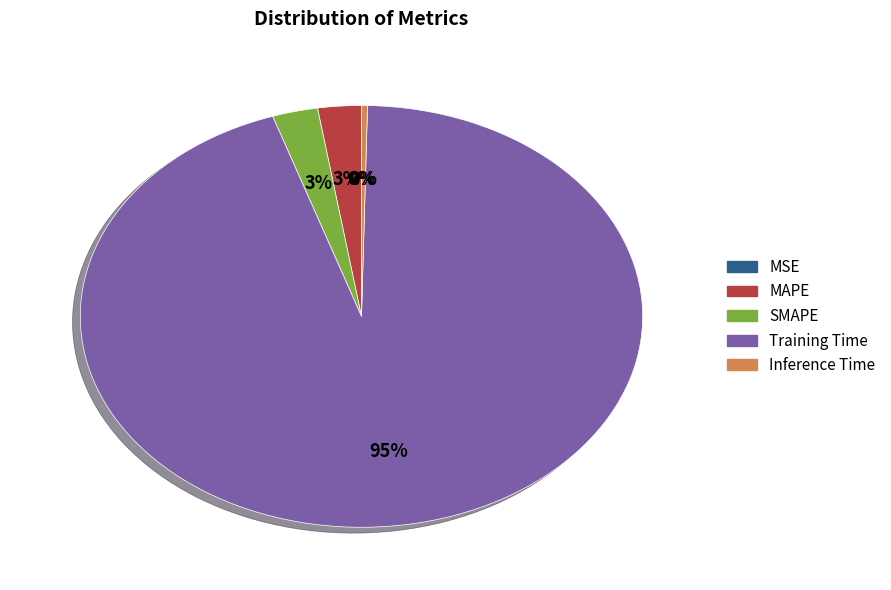

Is it true that SMAPE is 3% of the pie?

True